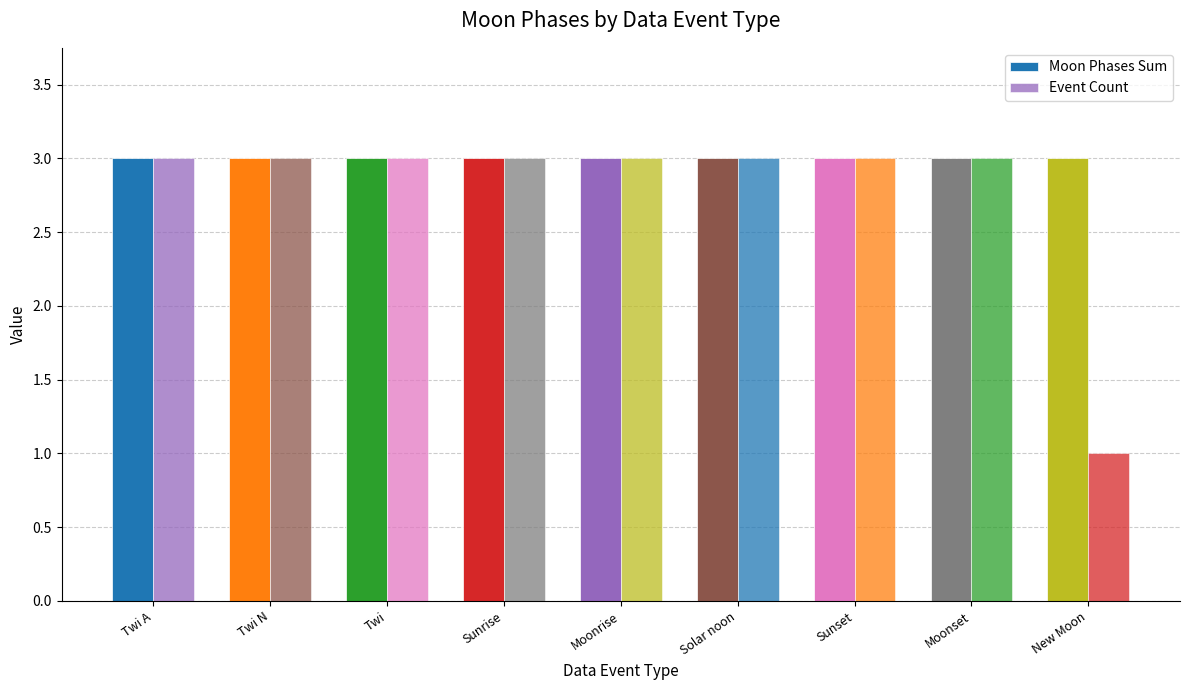

The Event Count series shows 4 at Solar noon. True or false?

False